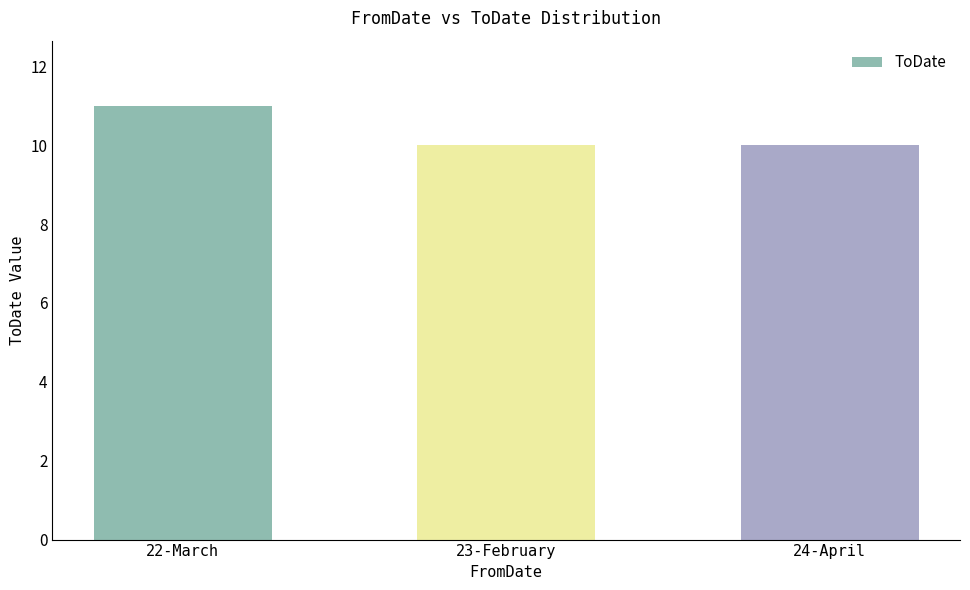

What is the ratio of the value at 23-February to the value at 22-March?

0.9